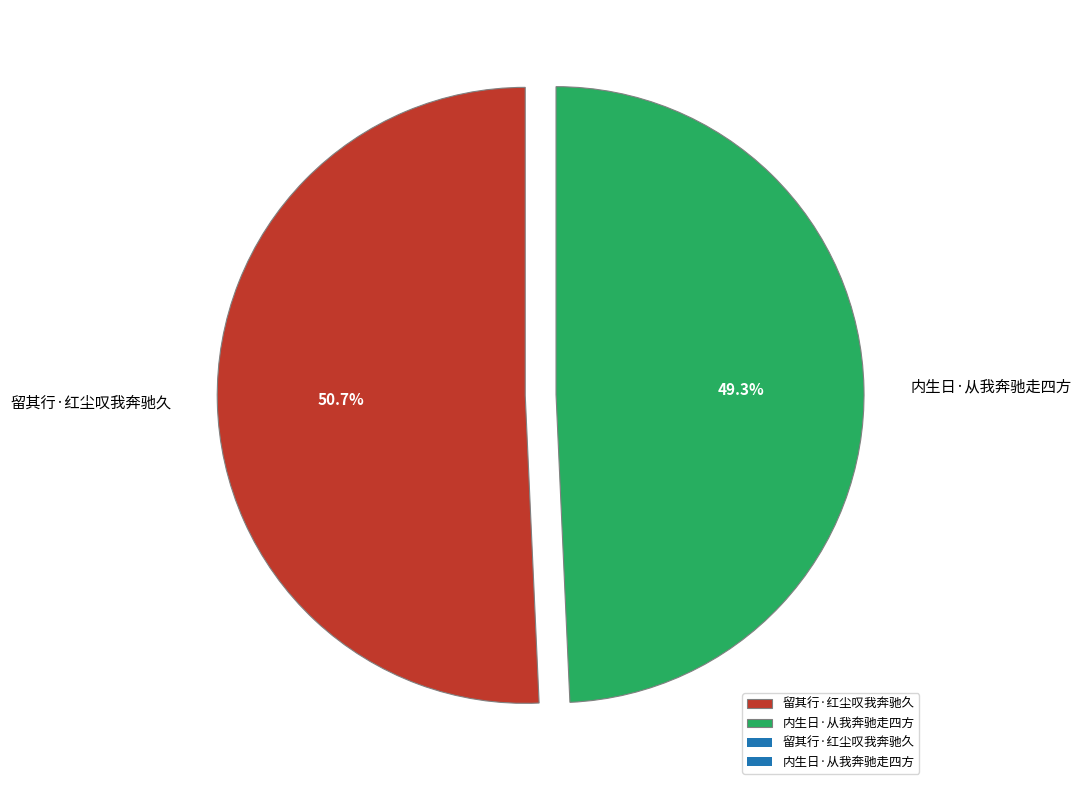

To the nearest percent, what portion does 内生日·从我奔驰走四方 represent?

49%